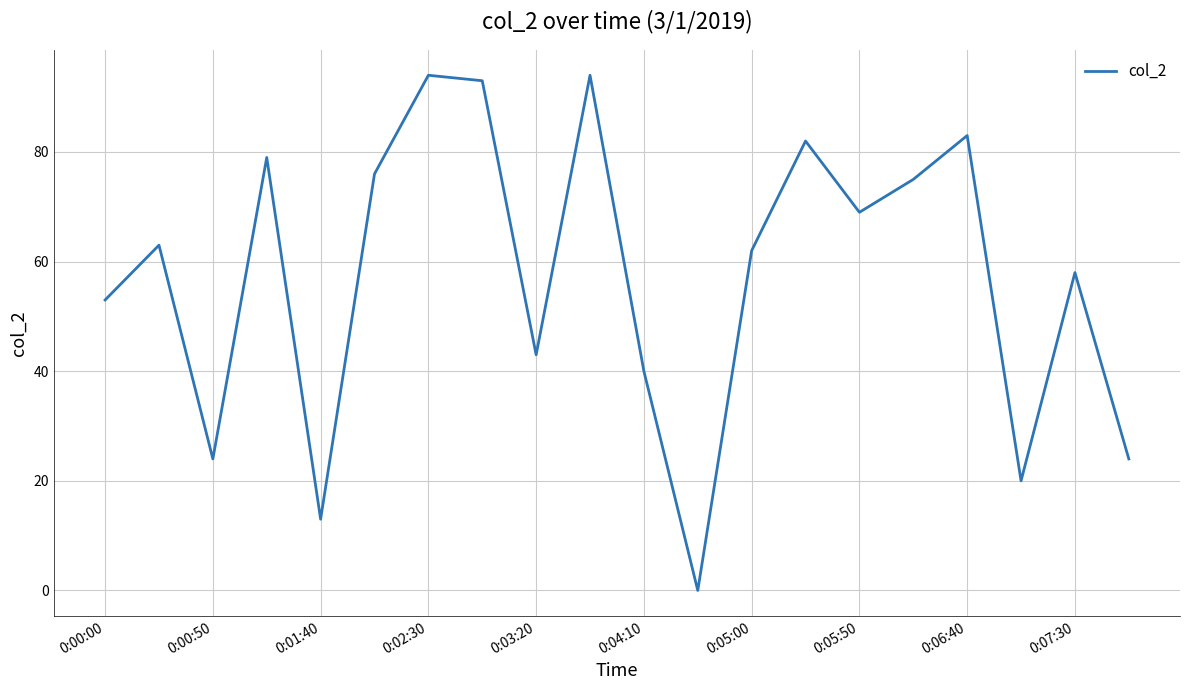

What is the difference between the maximum and minimum values?

94